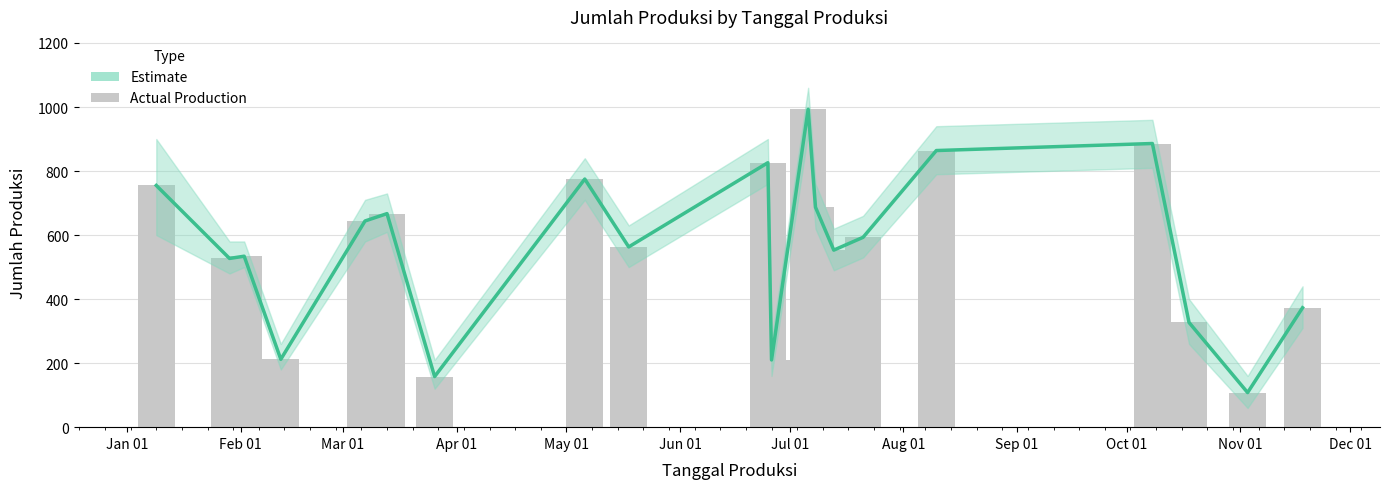

What is the label of the 1st bar from the right?

11/18/2023